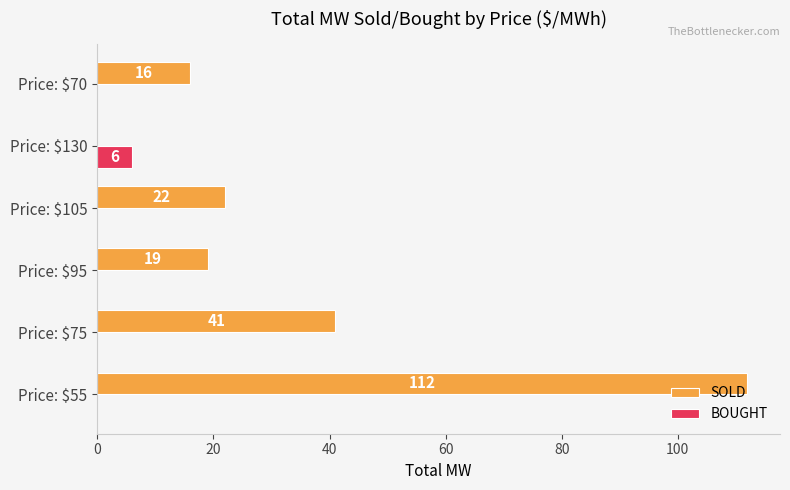

Count the BOUGHT values in the range 0 to 1.

5